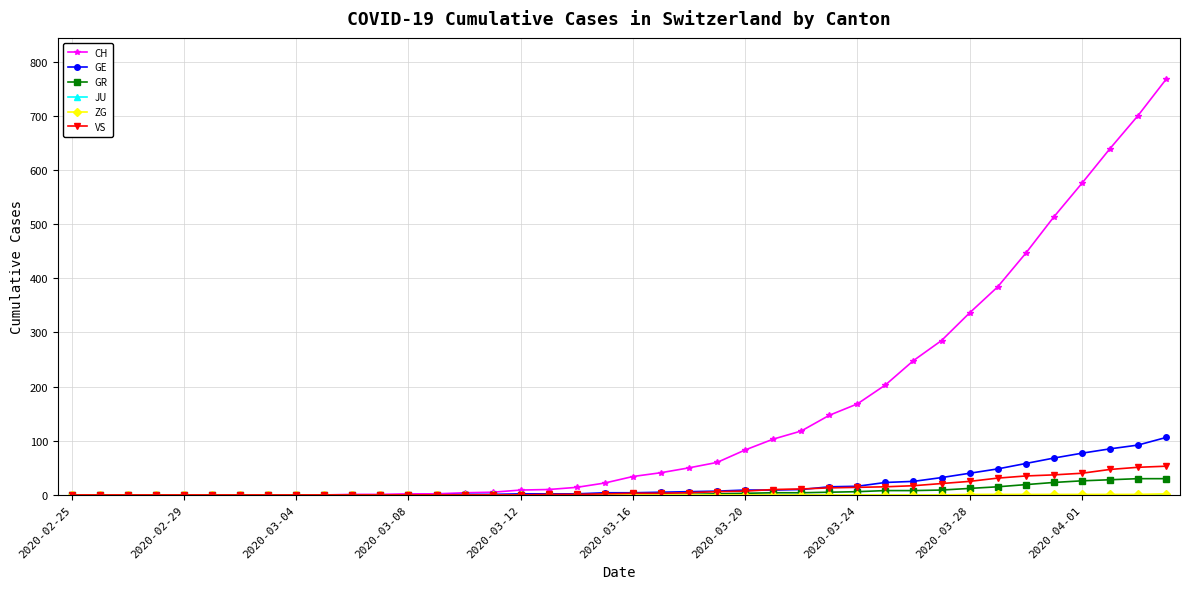

What is the maximum value shown in the chart?

767